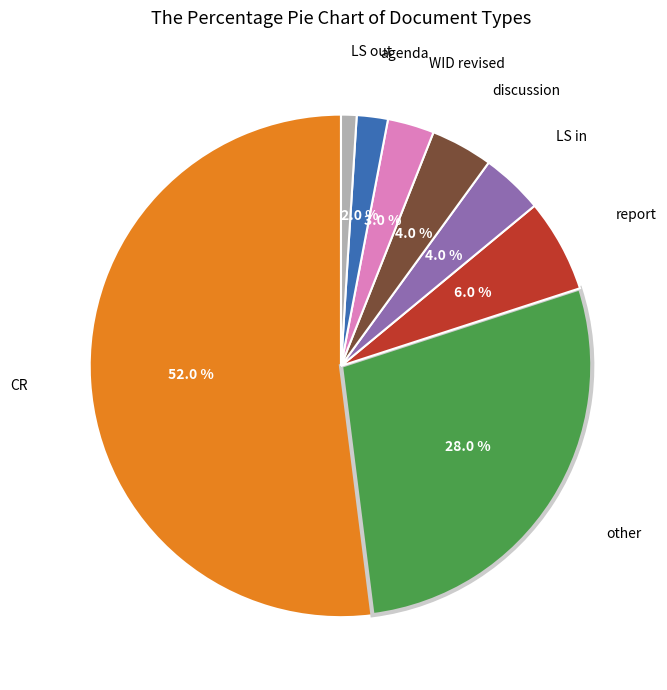

Is there any slice that represents more than half of the pie?

Yes